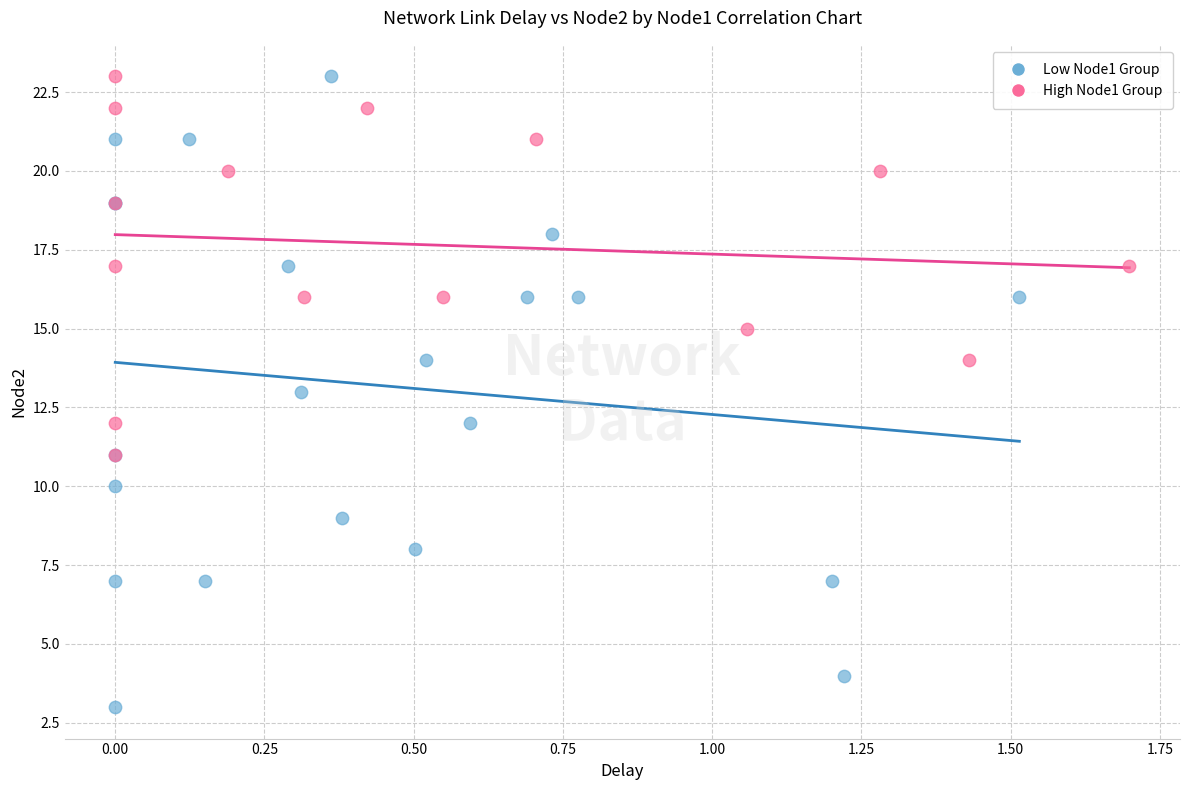

Which series has the largest Y range (max minus min)?

Low Node1 Group